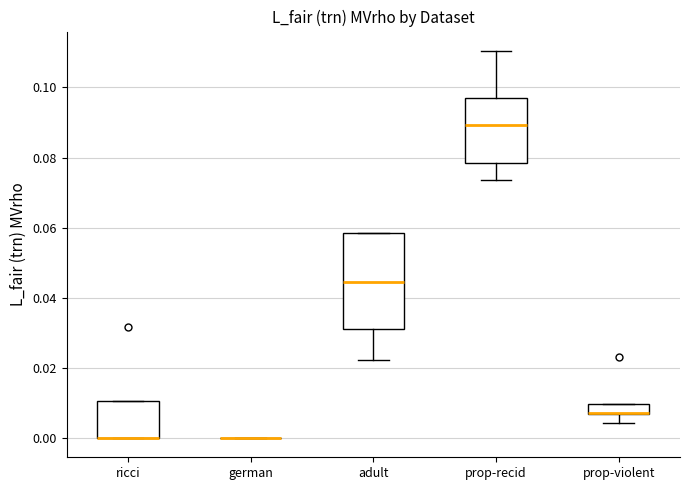

Which box is the tallest, from its lower edge to its upper edge?

adult